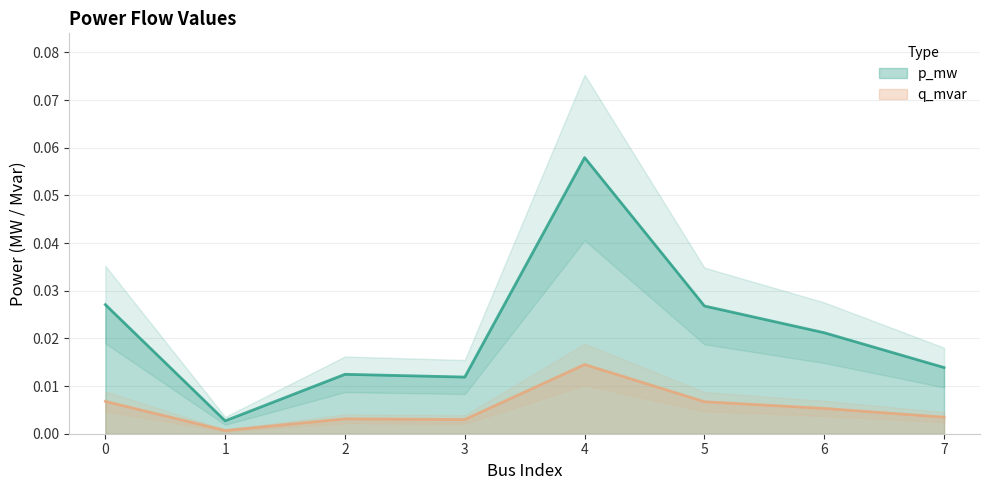

At which category does q_mvar reach its first local peak?

2